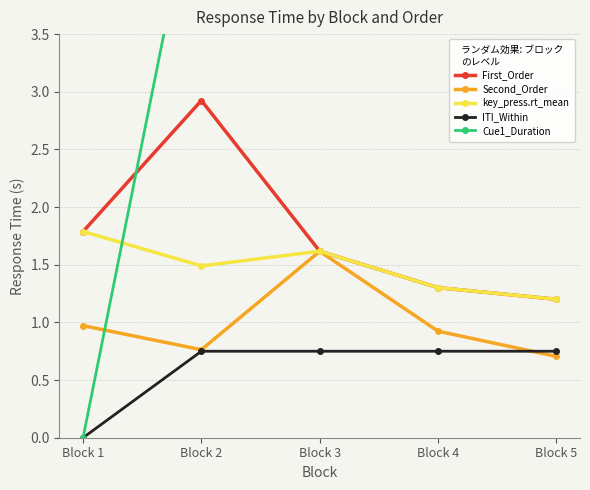

List the series in order of their peak value, lowest first.

ITI_Within, Second_Order, key_press.rt_mean, First_Order, Cue1_Duration